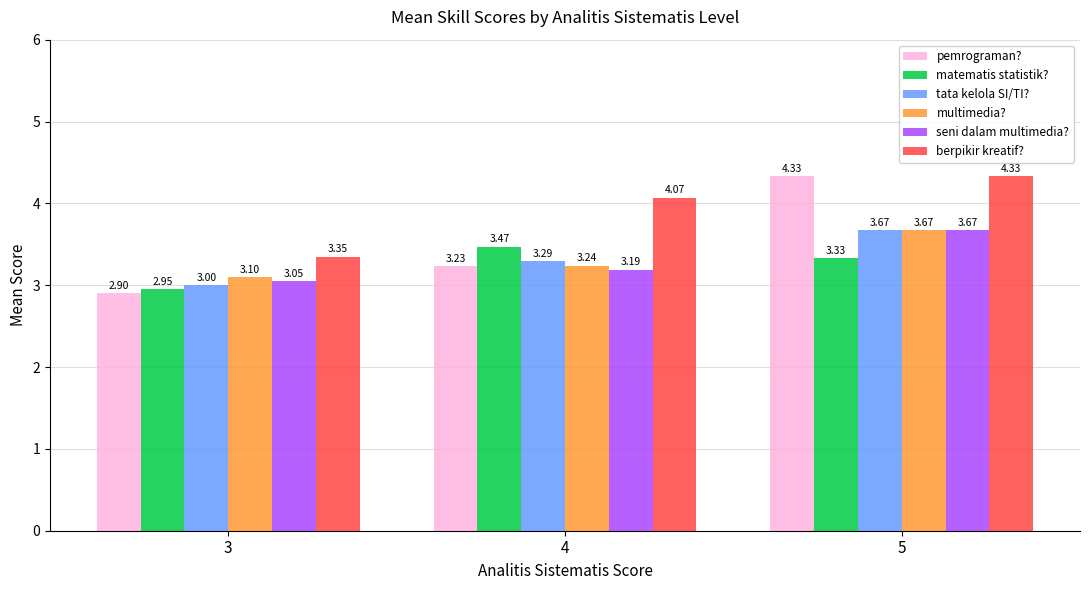

What is the difference between the tata kelola SI/TI? values at 3 and 4?

0.3